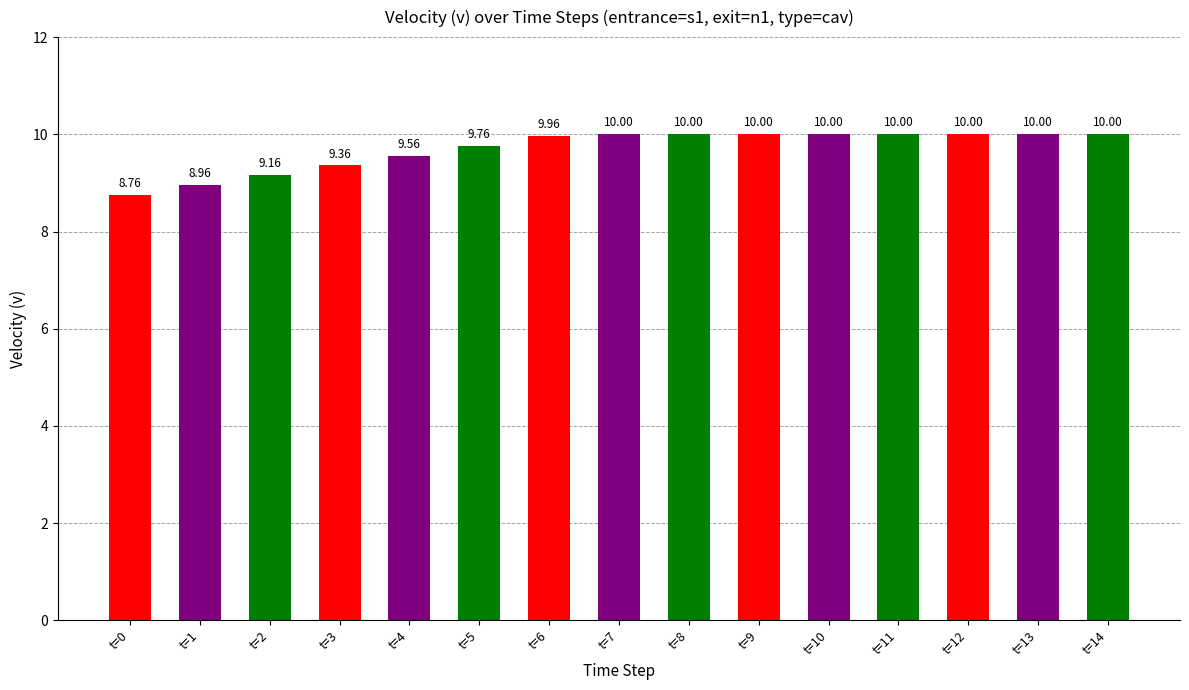

Reading left to right, extract all data points from this chart.

8.8	9.0	9.2	9.4	9.6	9.8	10.0	10.0	10.0	10.0	10.0	10.0	10.0	10.0	10.0